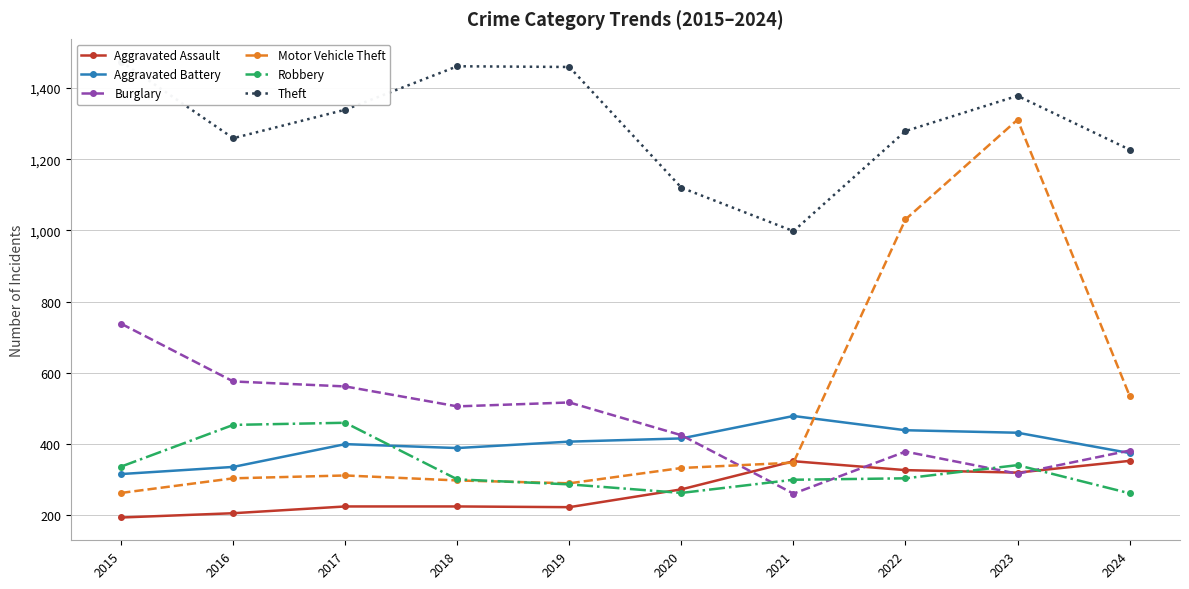

Read the Robbery value at 2016, to the nearest 50.

450